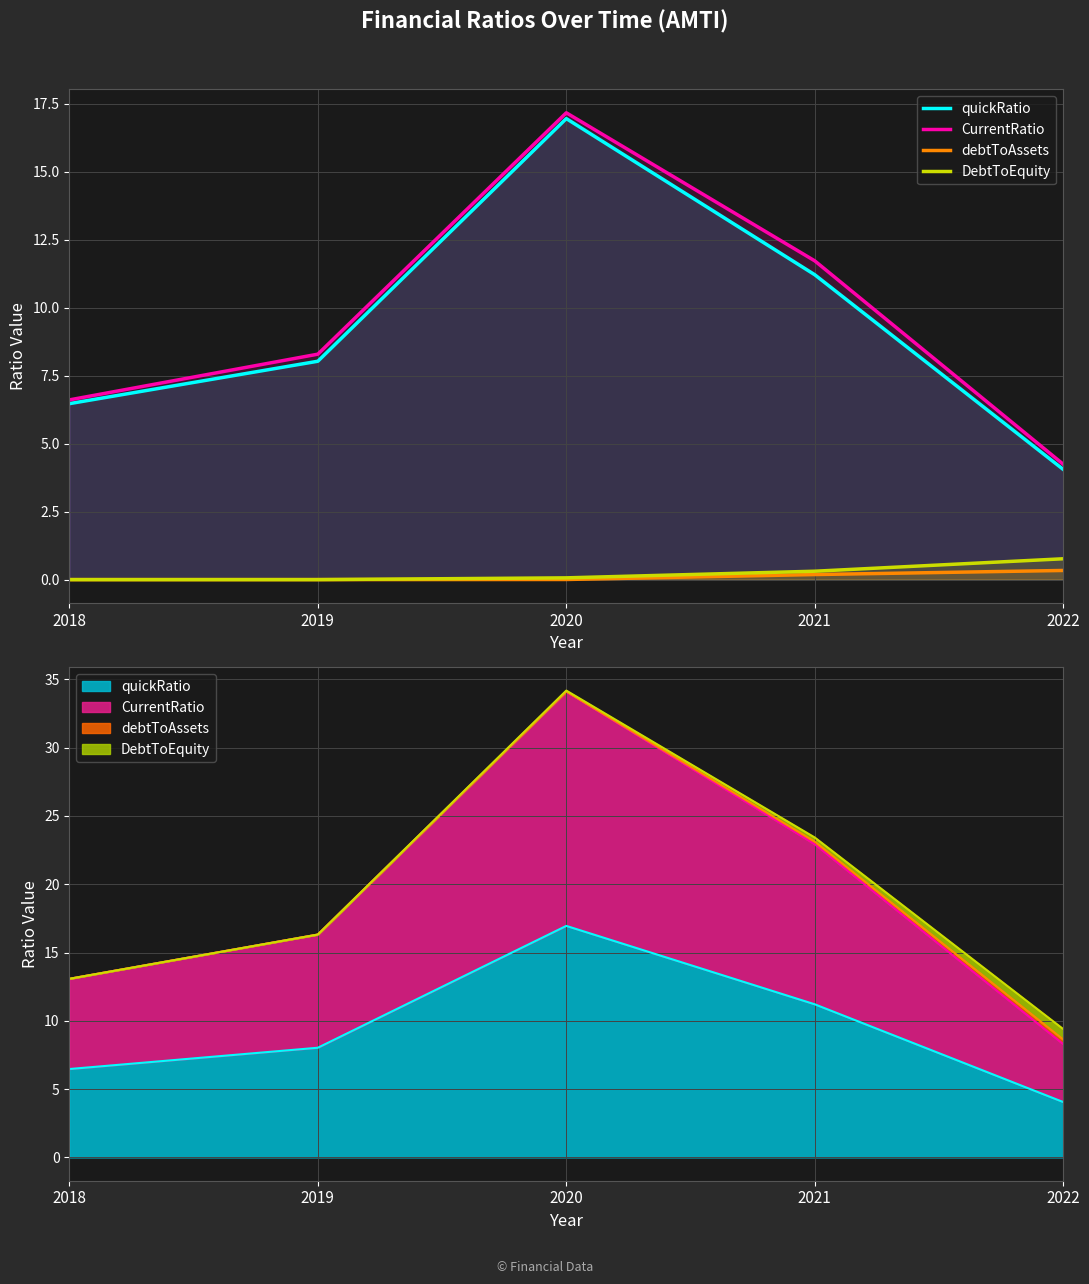

Reading left to right, extract all data points from this chart.

quickRatio: 2018=6.5	2019=8.0	2020=16.9	2021=11.2	2022=4.1
CurrentRatio: 2018=6.6	2019=8.3	2020=17.2	2021=11.7	2022=4.2
debtToAssets: 2018=0.0	2019=0.0	2020=0.0	2021=0.2	2022=0.3
DebtToEquity: 2018=0.0	2019=0.0	2020=0.1	2021=0.3	2022=0.8